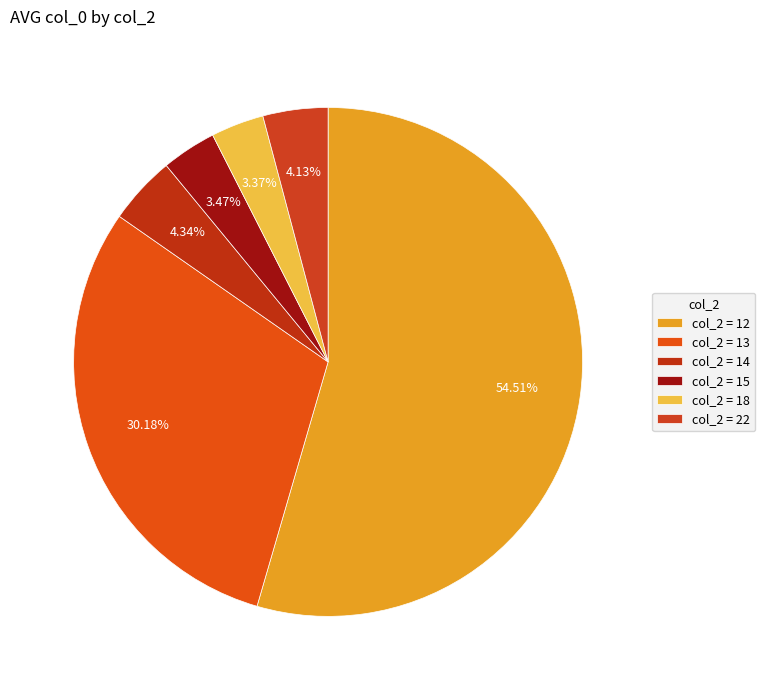

Which category has the biggest portion of the pie?

col_2 = 12